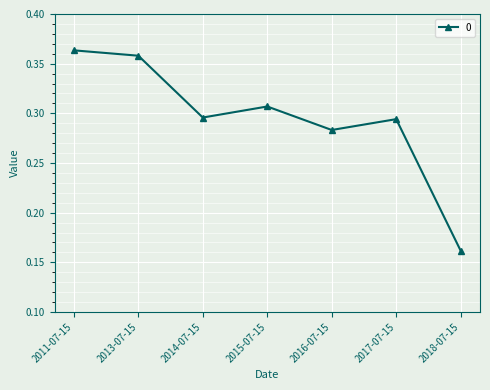

True or false: the data shows 0.2 at 2015-07-15.

False